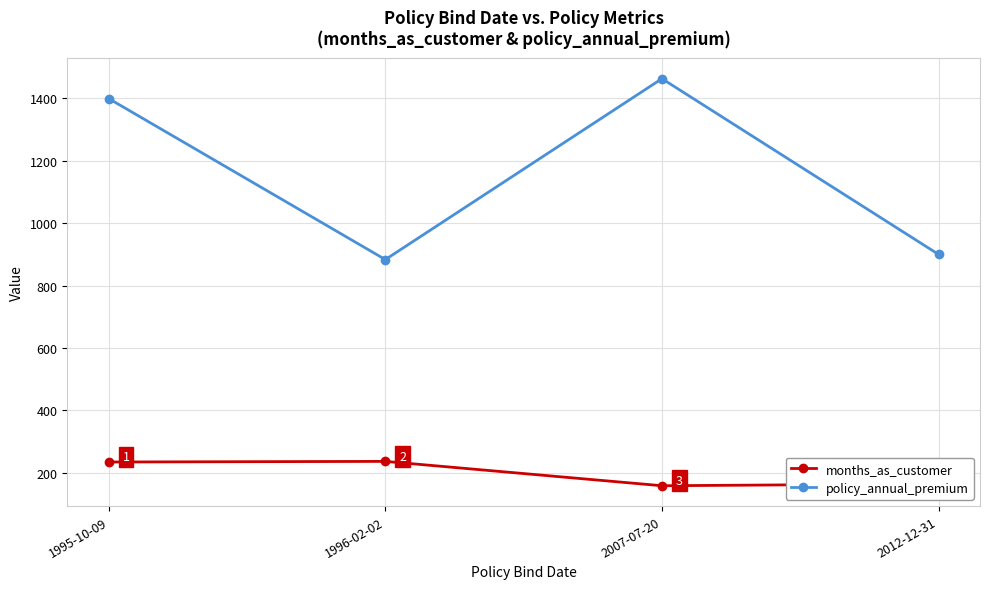

True or false: policy_annual_premium and months_as_customer intersect in this chart.

False